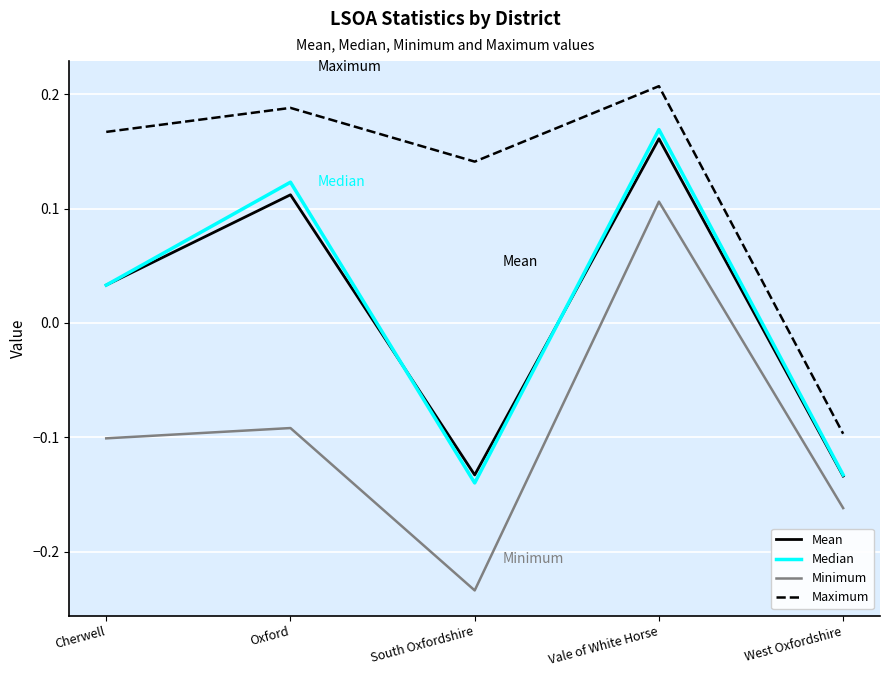

Where is the first local maximum for Minimum?

Oxford